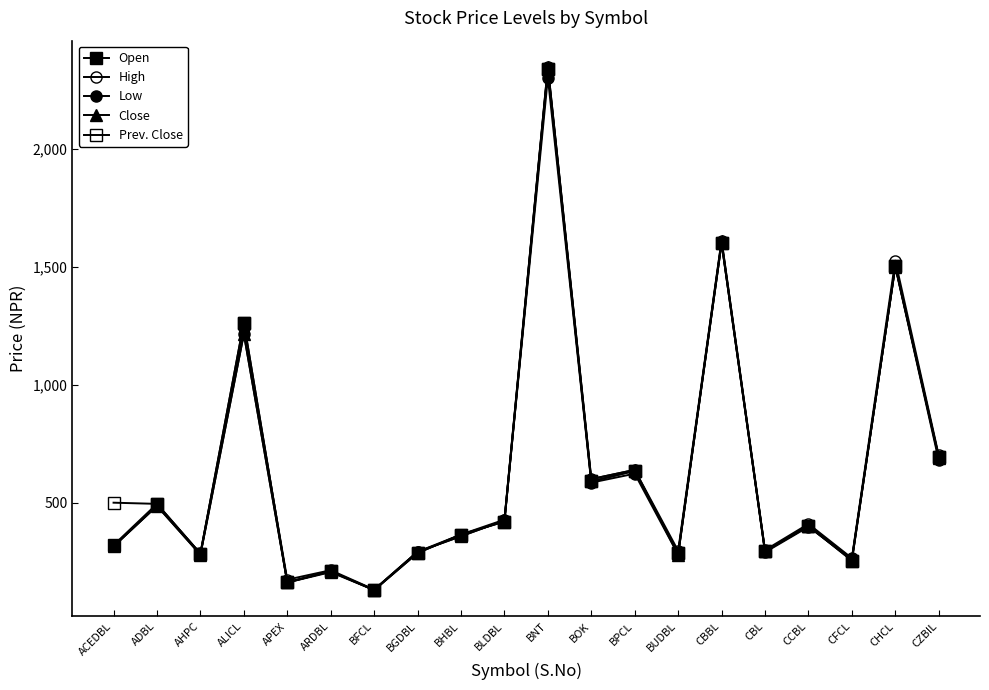

Does the chart display data point markers on the line(s)?

Yes